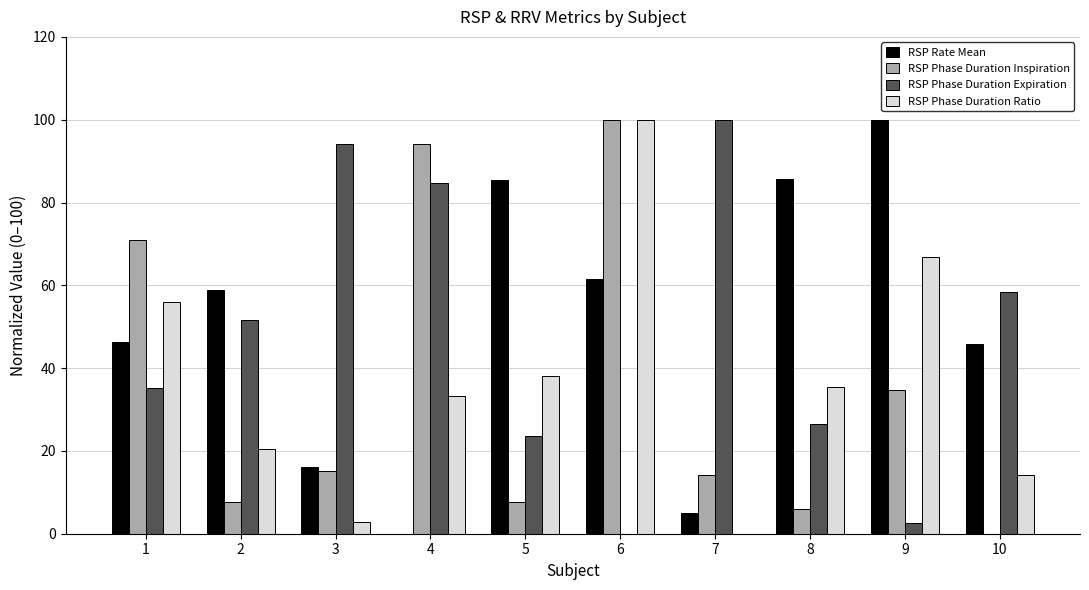

Is it true that RSP Phase Duration Expiration equals 17.7 at 8?

False